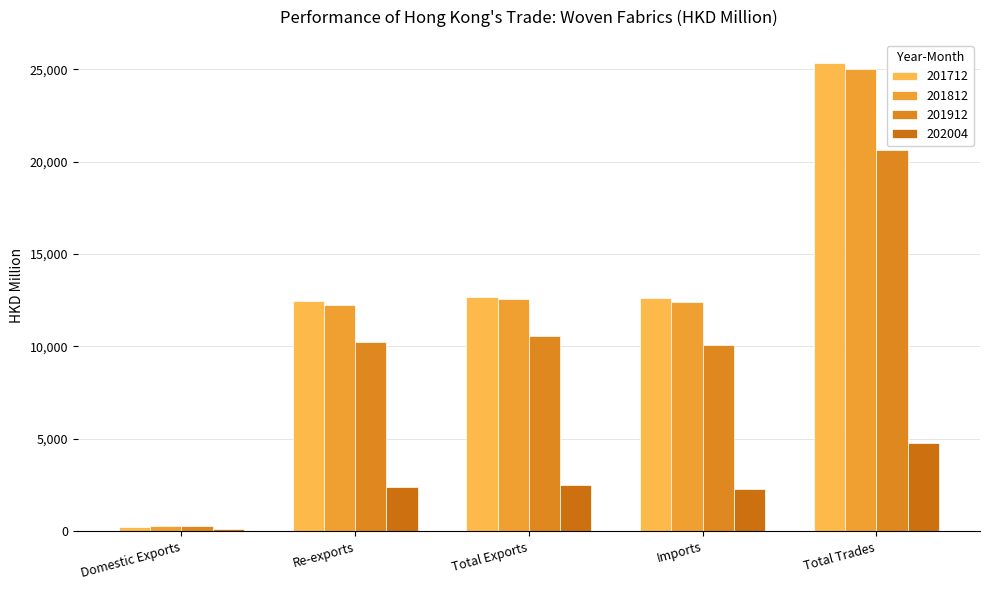

Which category has the highest value in the 201912 series?

Total Trades